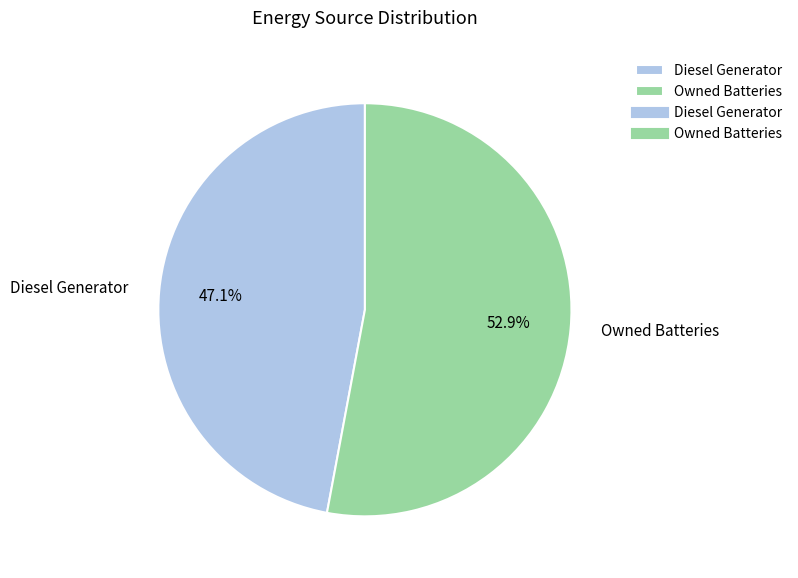

What is the largest slice in the pie chart?

Owned Batteries